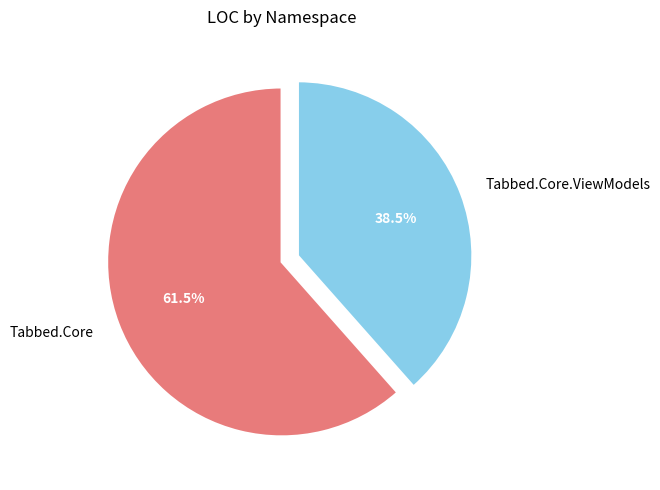

What percentage do Tabbed.Core.ViewModels and Tabbed.Core together represent?

100.0%